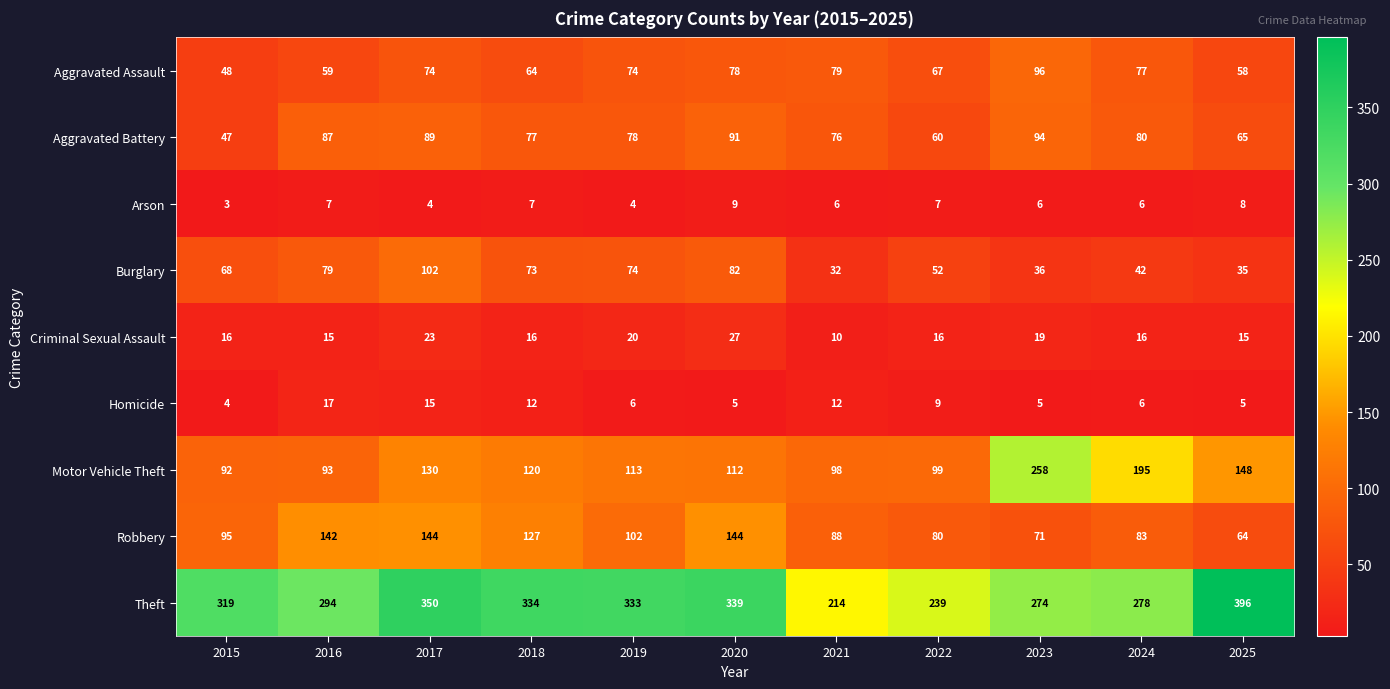

What value does the Criminal Sexual Assault series have at 2016?

15